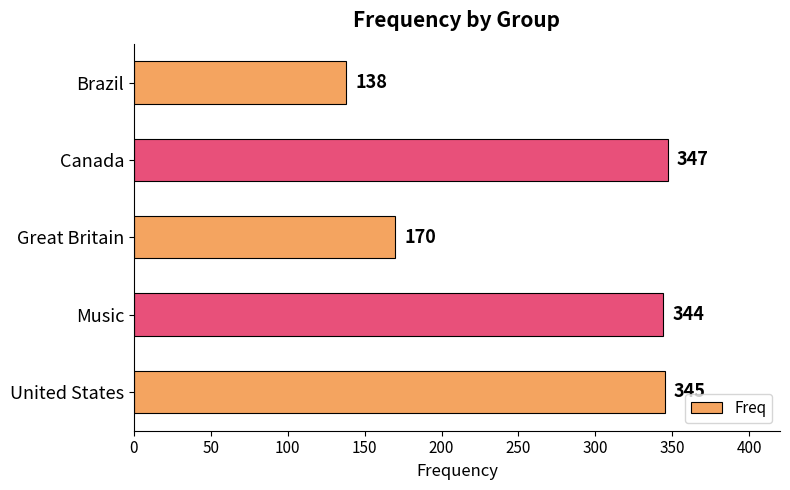

Rank the categories by value from highest to lowest.

Canada, United States, Music, Great Britain, Brazil